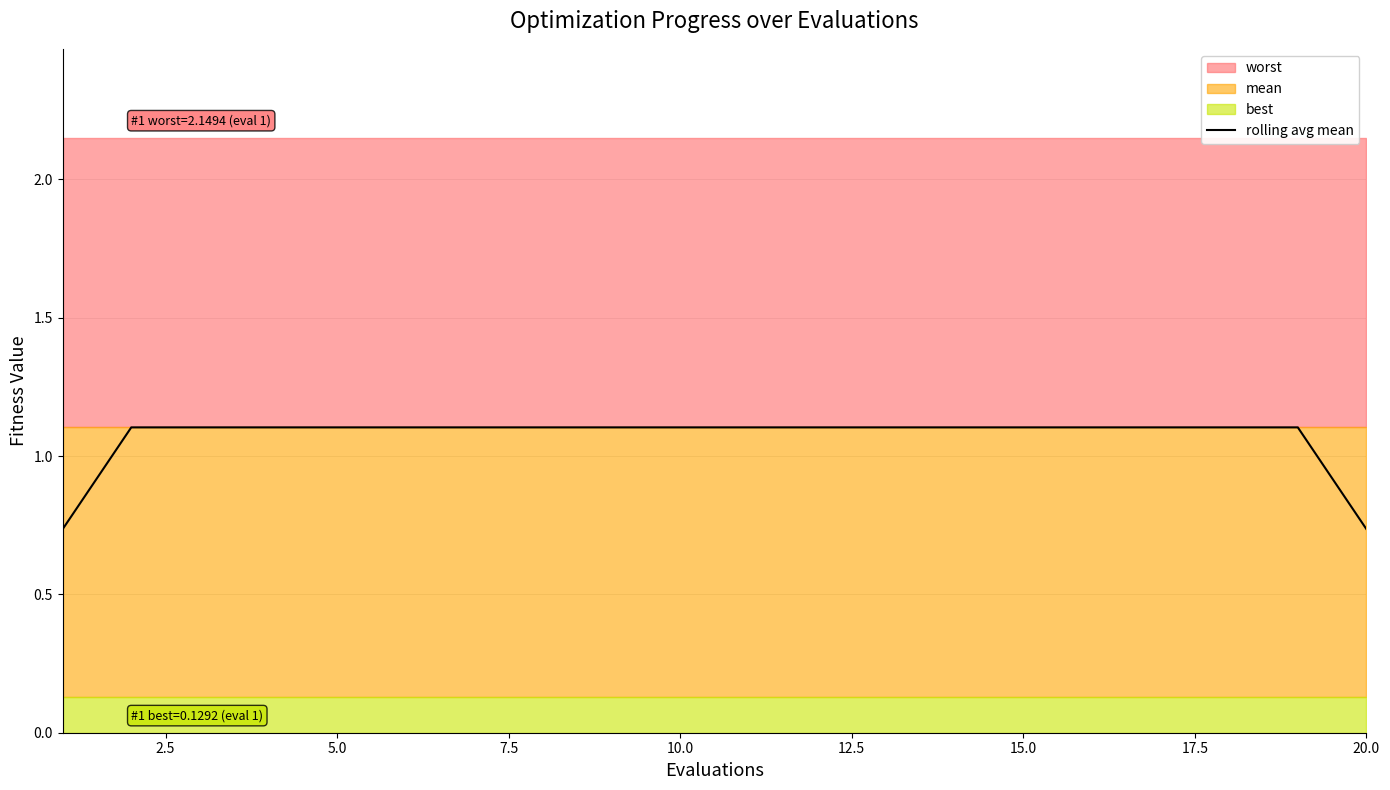

What is the difference between the second highest and second lowest values?

0.4